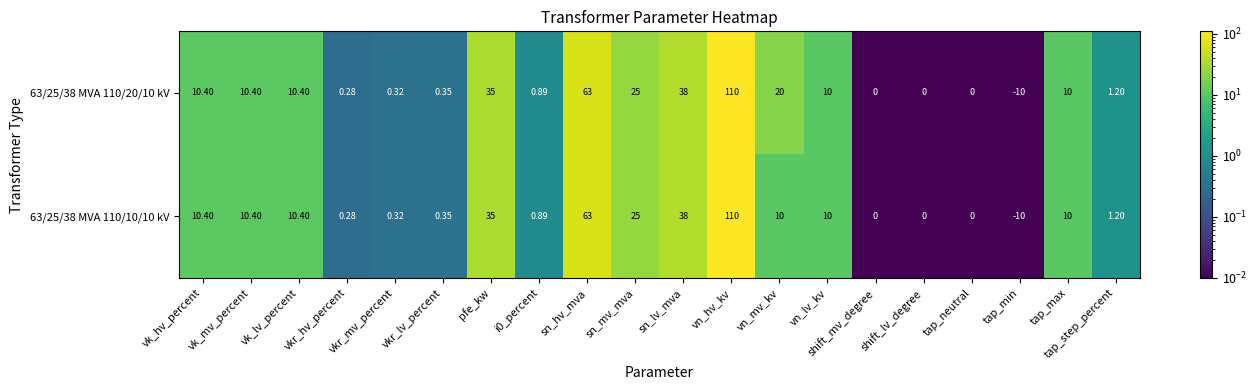

Which category has the highest value in the 63/25/38 MVA 110/10/10 kV series?

vn_hv_kv